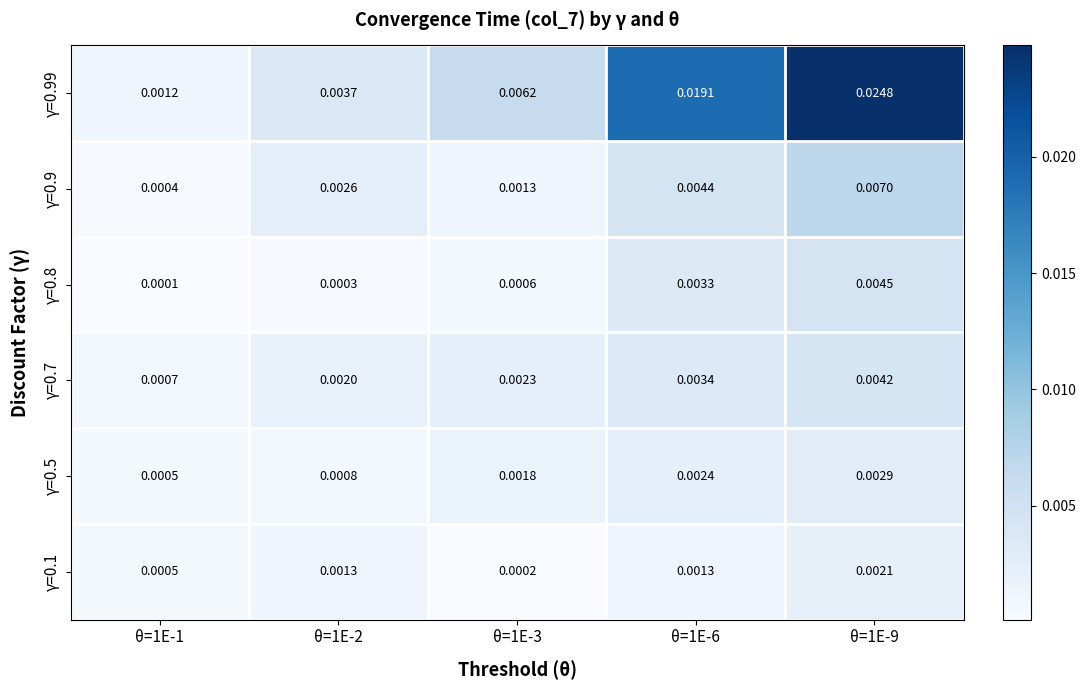

Rank the series by their maximum value, from lowest to highest.

γ=0.1, γ=0.5, γ=0.7, γ=0.8, γ=0.9, γ=0.99